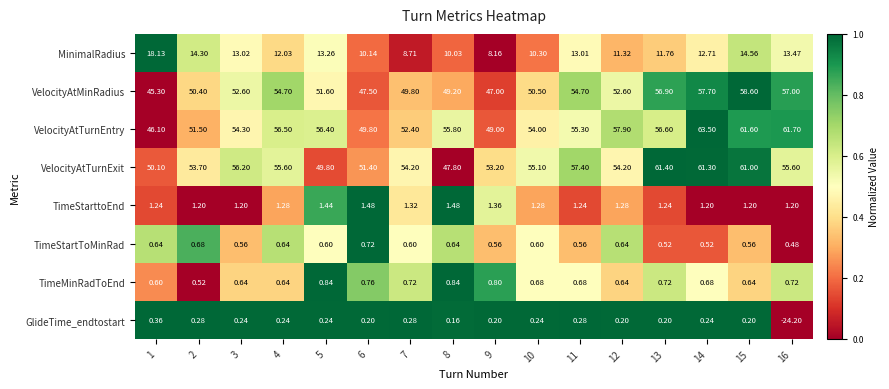

Between 8 and 16, which series saw the biggest shift?

GlideTime_endtostart